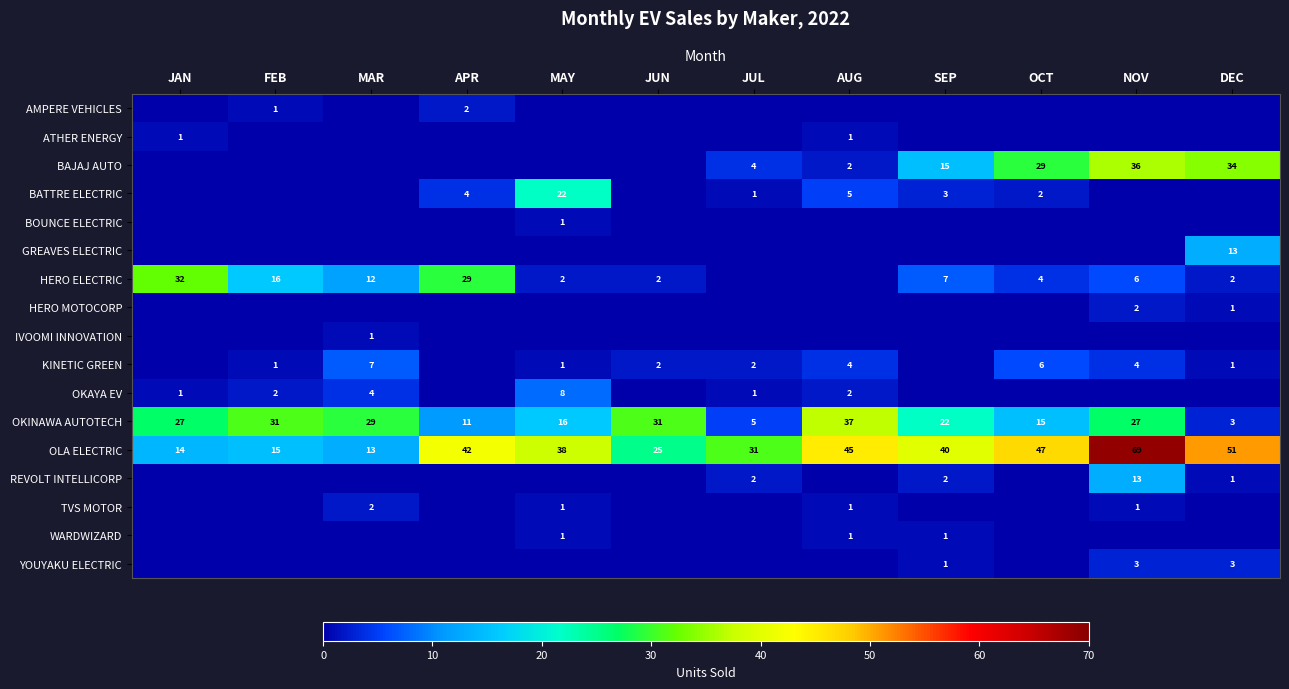

At which category is the sum across all series the highest?

NOV